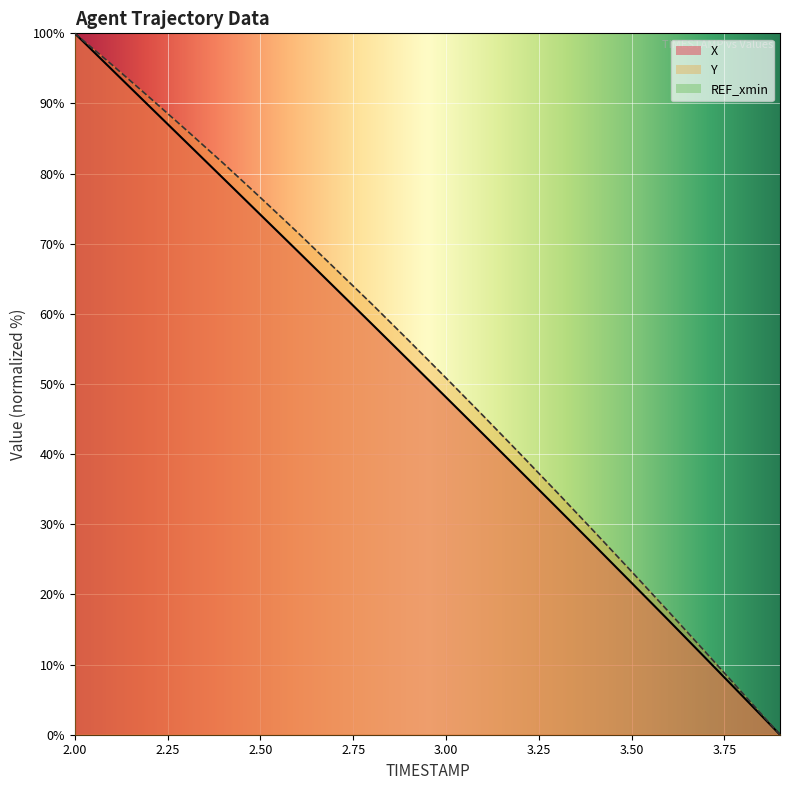

Which has a higher value, 2.6 or 2.1?

2.1